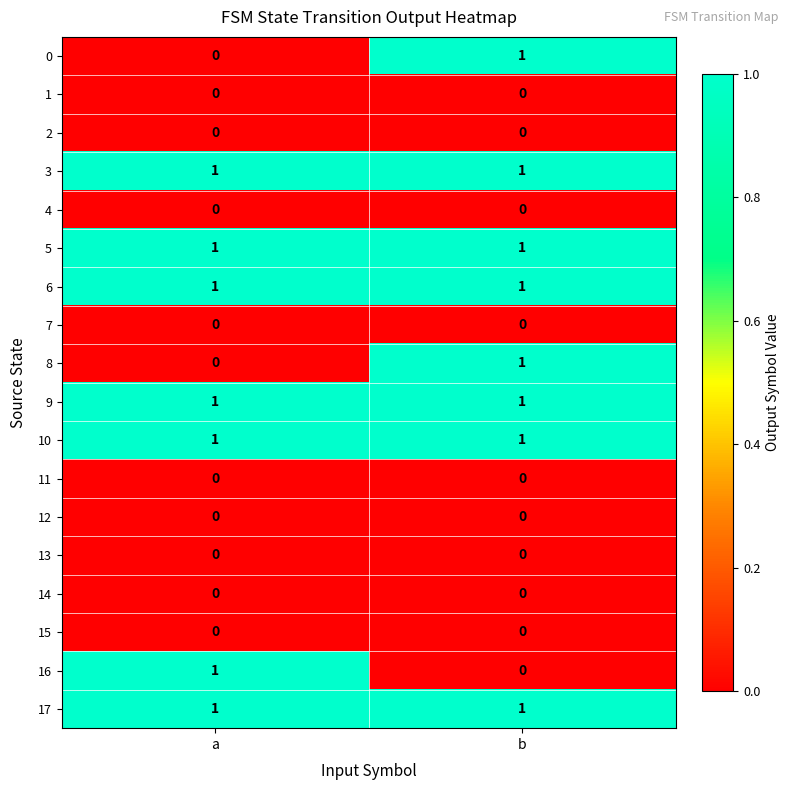

What is the maximum value shown in the chart?

1